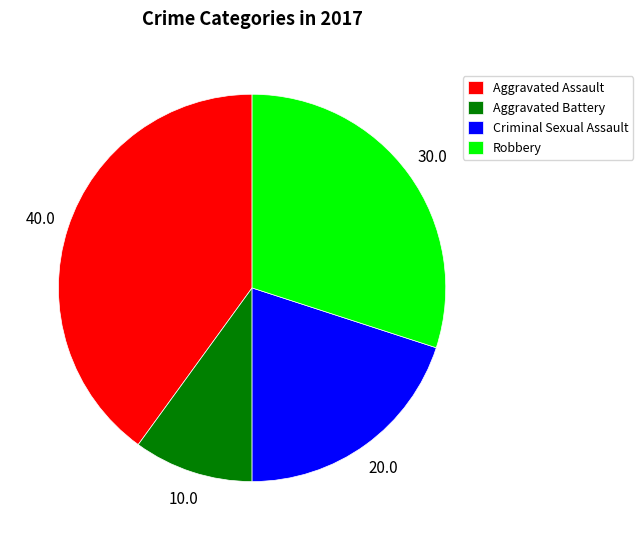

Does Robbery account for over 50% of the chart?

No